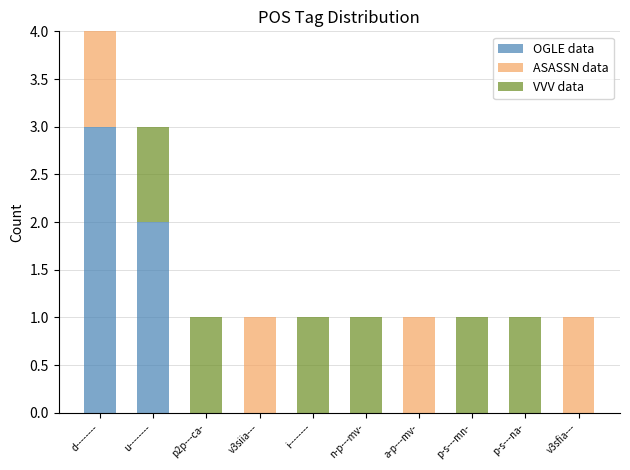

True or false: OGLE data has a value of 1 at v3siia---.

False